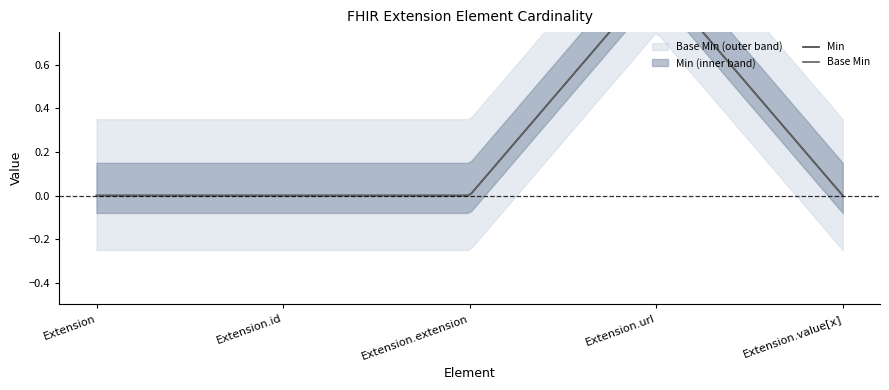

The value of Base Min at Extension.value[x] is 0. True or false?

True